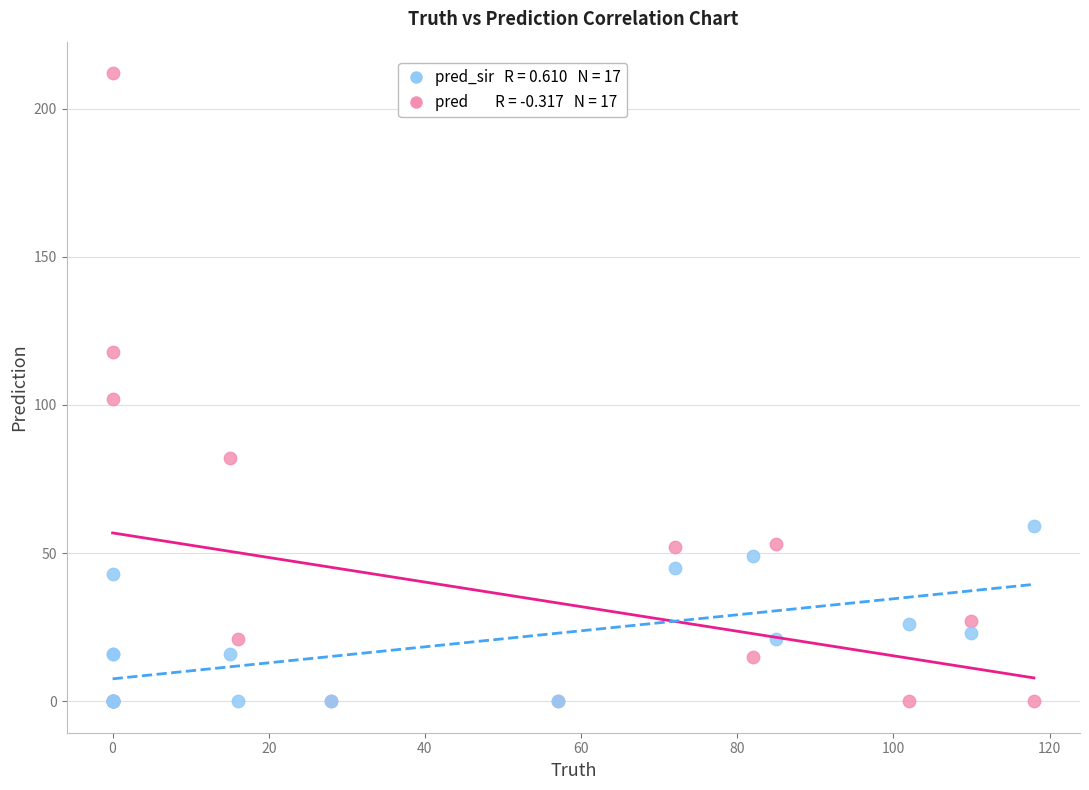

Across all series, what Y value is closest to 106?

102